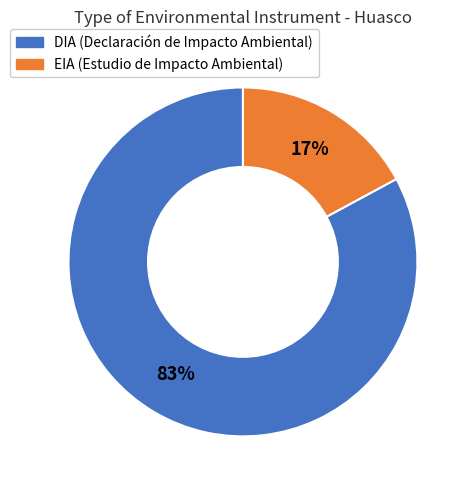

How many segments does this pie chart have?

2